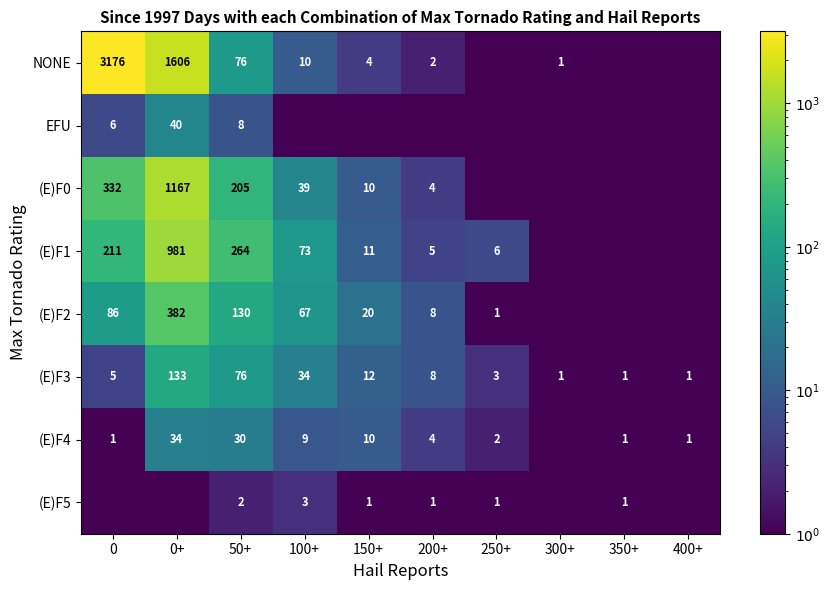

What is the difference between the (E)F0 values at 100+ and 0?

293.0